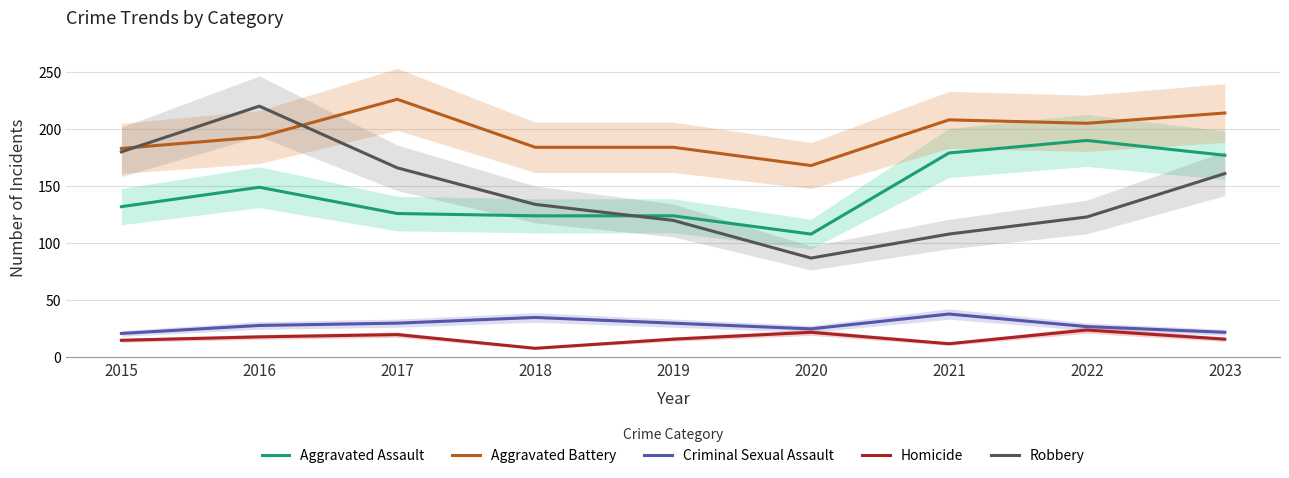

What is the greatest value displayed?

226